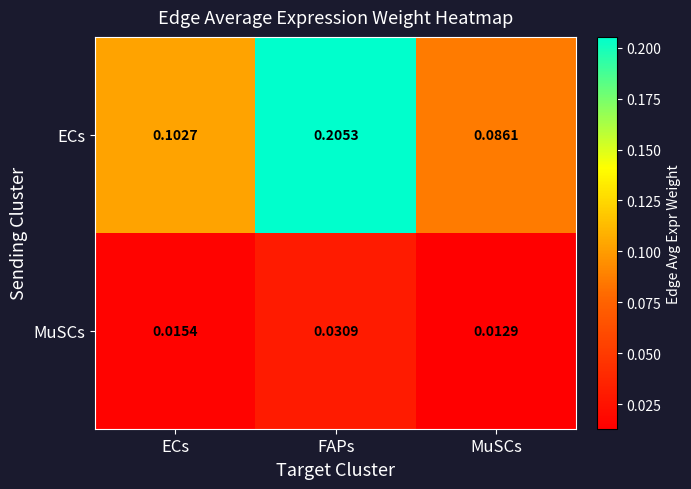

List the series in order of their overall mean, lowest first.

MuSCs, ECs